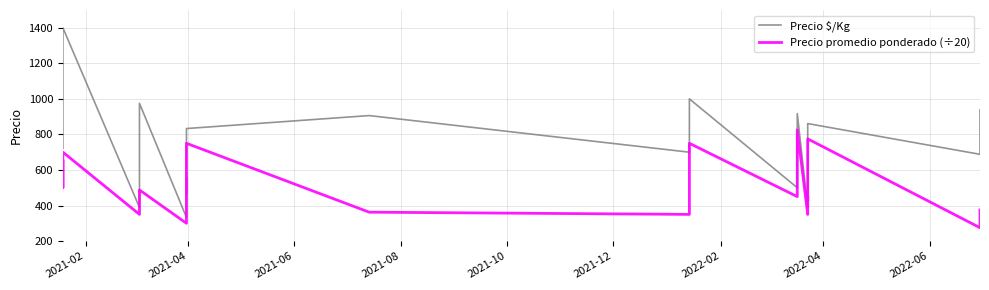

Is the value of Precio promedio ponderado (÷20) at 10 greater than the value of Precio $/Kg at 2021-04?

No